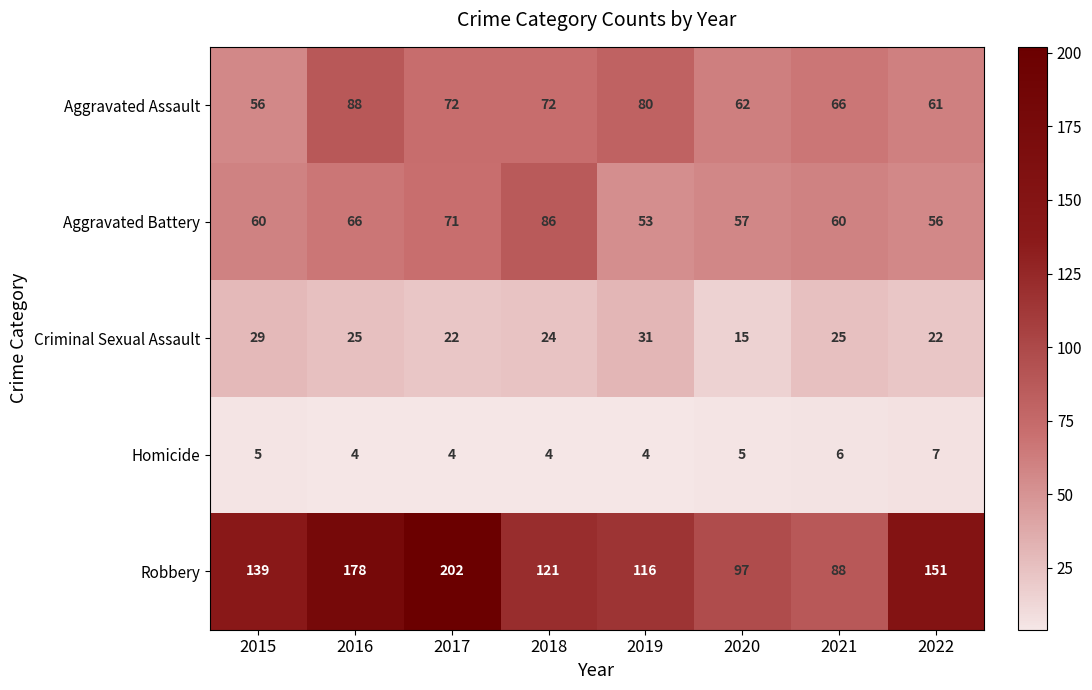

True or false: Aggravated Battery has a value of 32 at 2022.

False